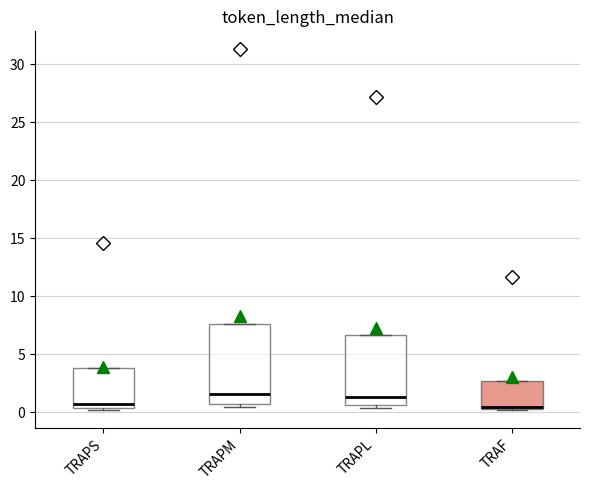

Reading left to right, read every box against the y-axis: the position of its median line, the range the box covers, and the ends of its whiskers. The values are not printed on the chart, so give them approximately, as read against the axis.

TRAPS: median 0.5 (just above the box's lower edge), box 0.5 to 4.0, whiskers 0.0 to 4.0
TRAPM: median 1.5, box 0.5 to 7.5, whiskers 0.5 (just below the box's lower edge) to 7.5
TRAPL: median 1.5, box 0.5 to 6.5, whiskers 0.5 (just below the box's lower edge) to 6.5
TRAF: median 0.5 (just above the box's lower edge), box 0.5 to 2.5, whiskers 0.0 to 2.5